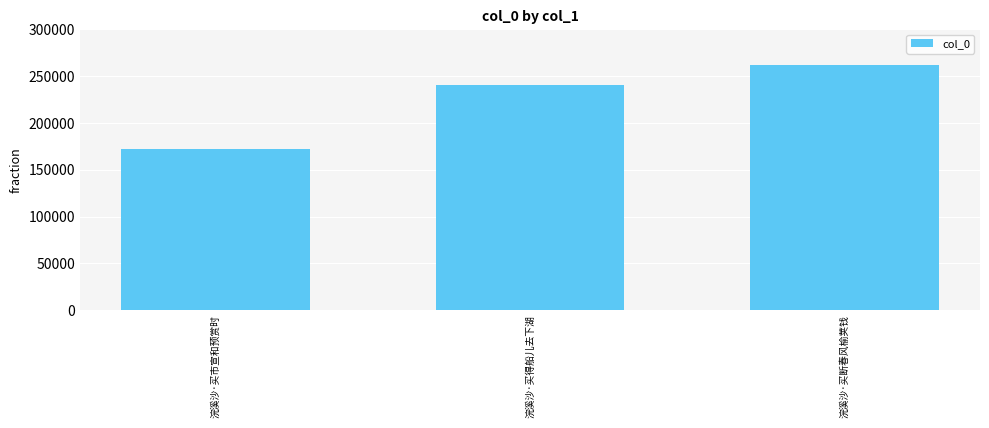

At which label is the value closest to 216800?

浣溪沙·买得船儿去下湖